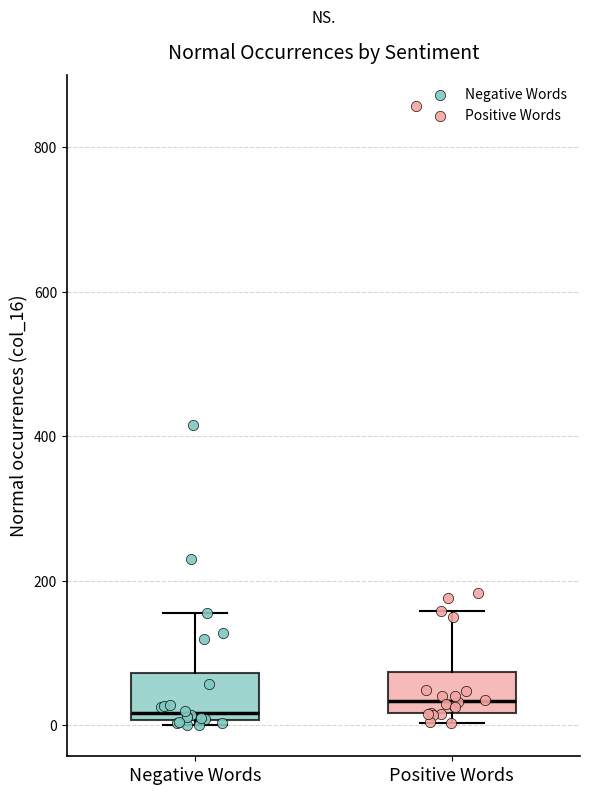

Reading left to right, read every box against the y-axis: the position of its median line, the range the box covers, and the ends of its whiskers. The values are not printed on the chart, so give them approximately, as read against the axis.

Negative Words: median 20, box 0 to 80, whiskers 0 (just below the box's lower edge) to 160
Positive Words: median 40, box 20 to 80, whiskers 0 to 160